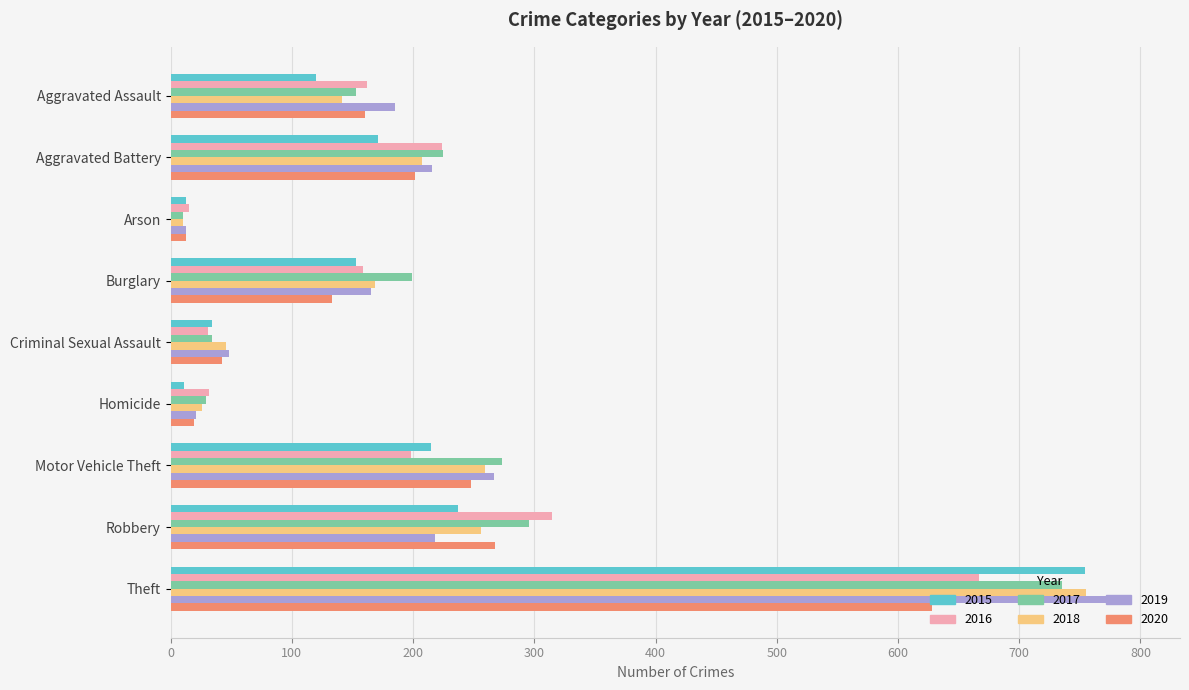

Between Burglary and Homicide, which series saw the biggest shift?

2017